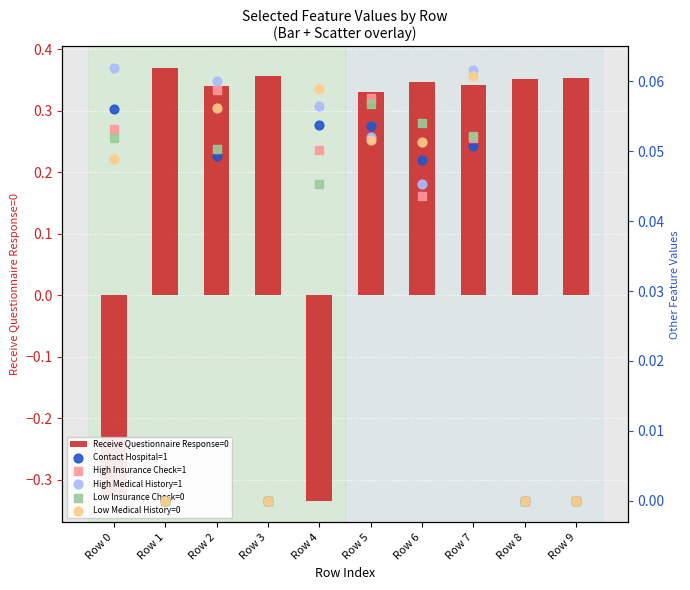

Which series reaches the minimum Y coordinate?

Receive Questionnaire Response=0